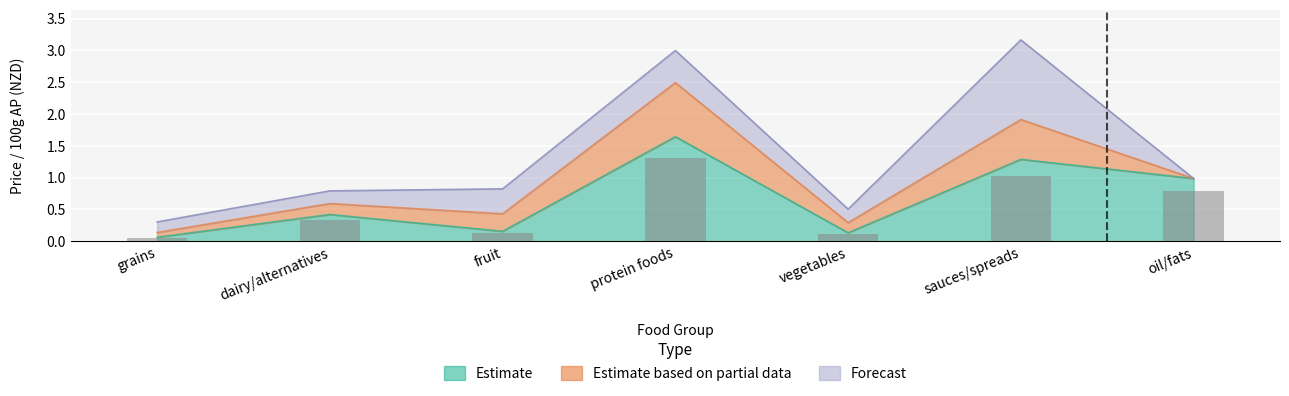

How many series are shown in this chart?

3